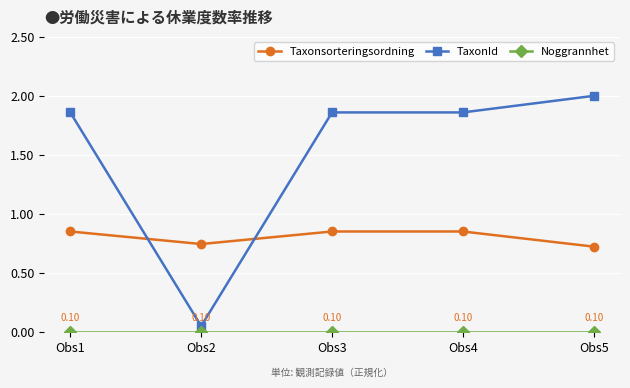

Which series ends up on top after the final intersection of Taxonsorteringsordning and TaxonId?

TaxonId